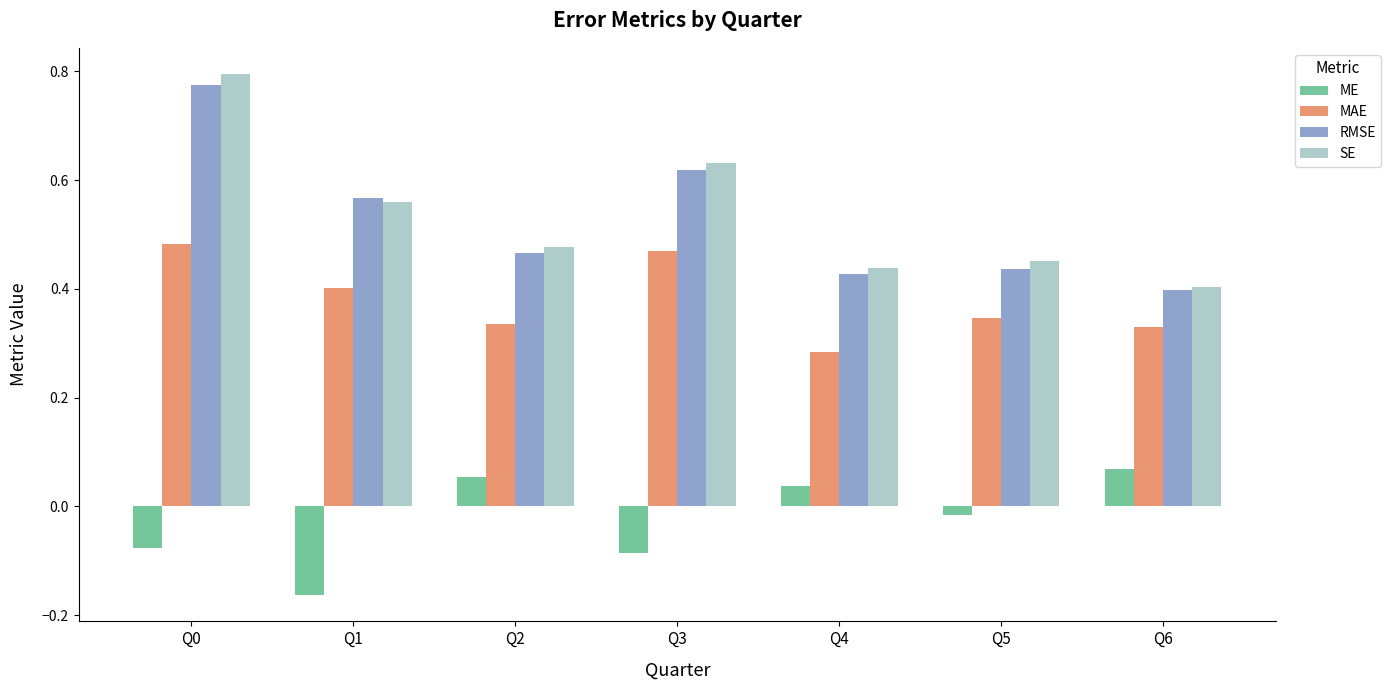

Is it true that SE equals 0.4 at Q4?

True